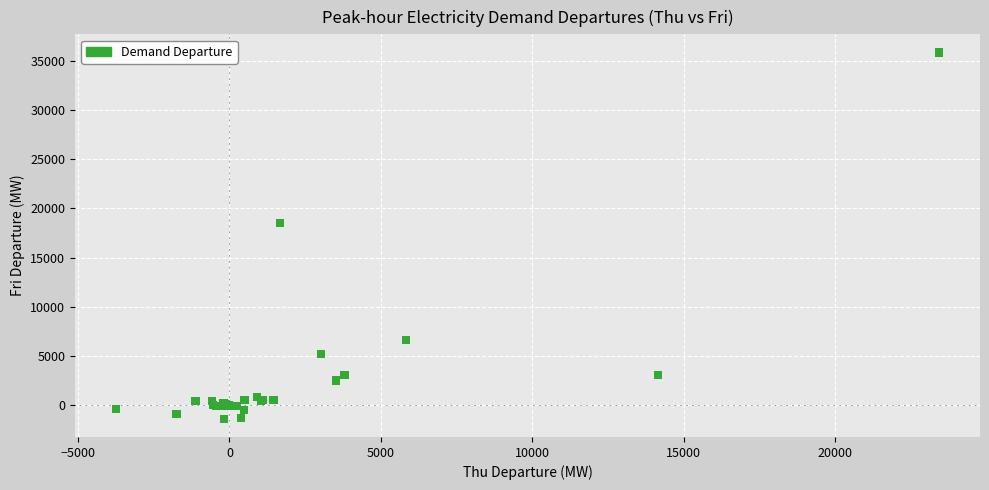

What Y value in the scatter plot is closest to 17222?

18498.3